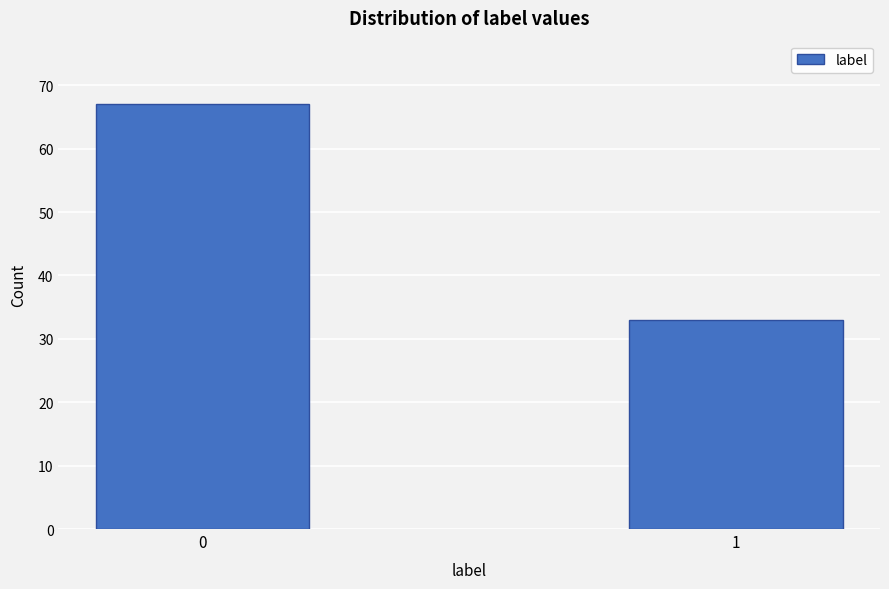

Reading left to right, list all the values displayed in this chart.

67	33